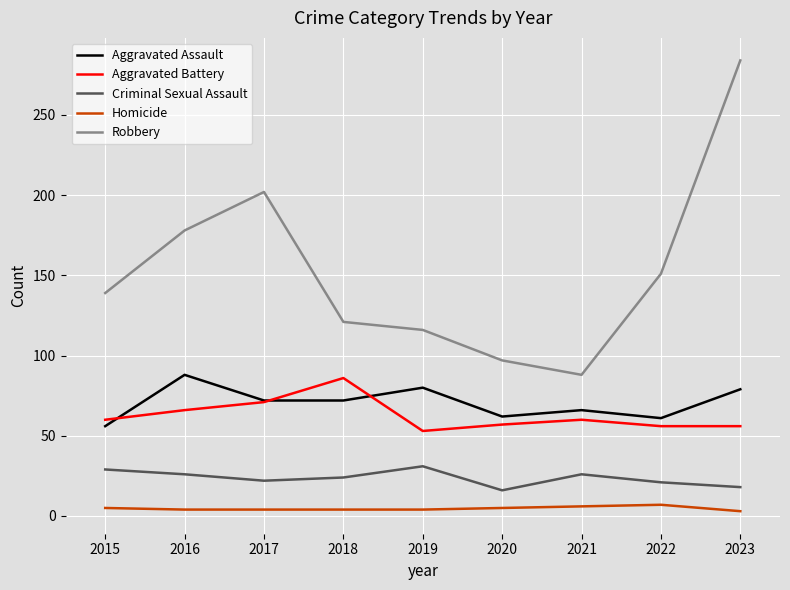

Is it true that Aggravated Assault equals 107 at 2017?

False